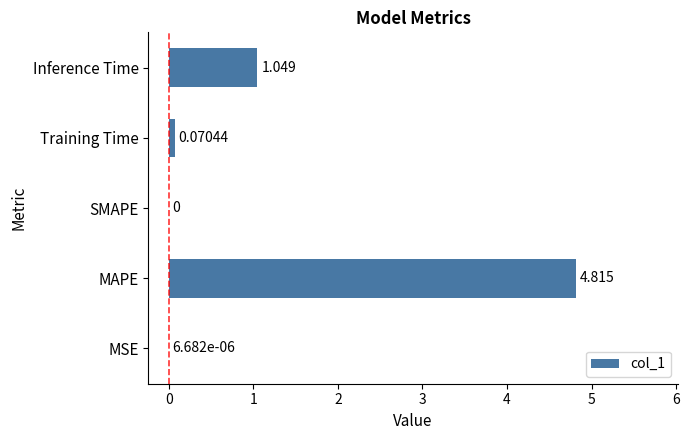

Which category has the highest value across all series?

MAPE